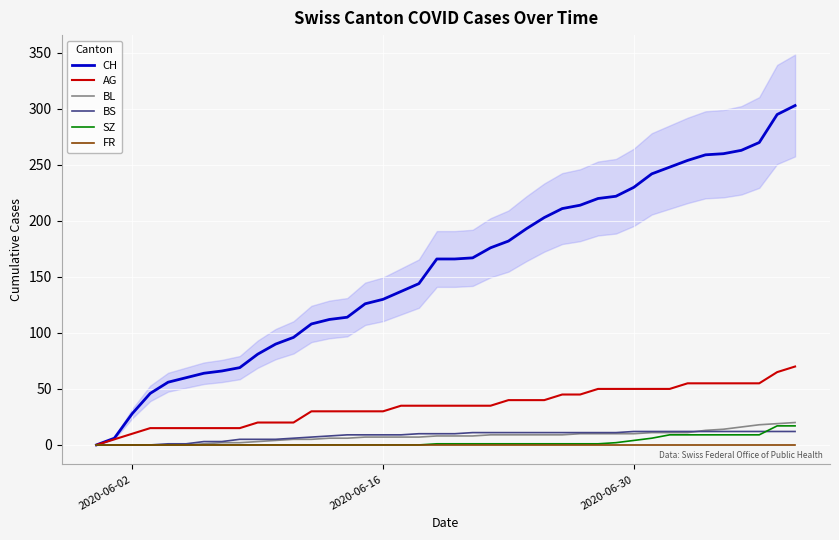

What is the highest value of the BS series?

12